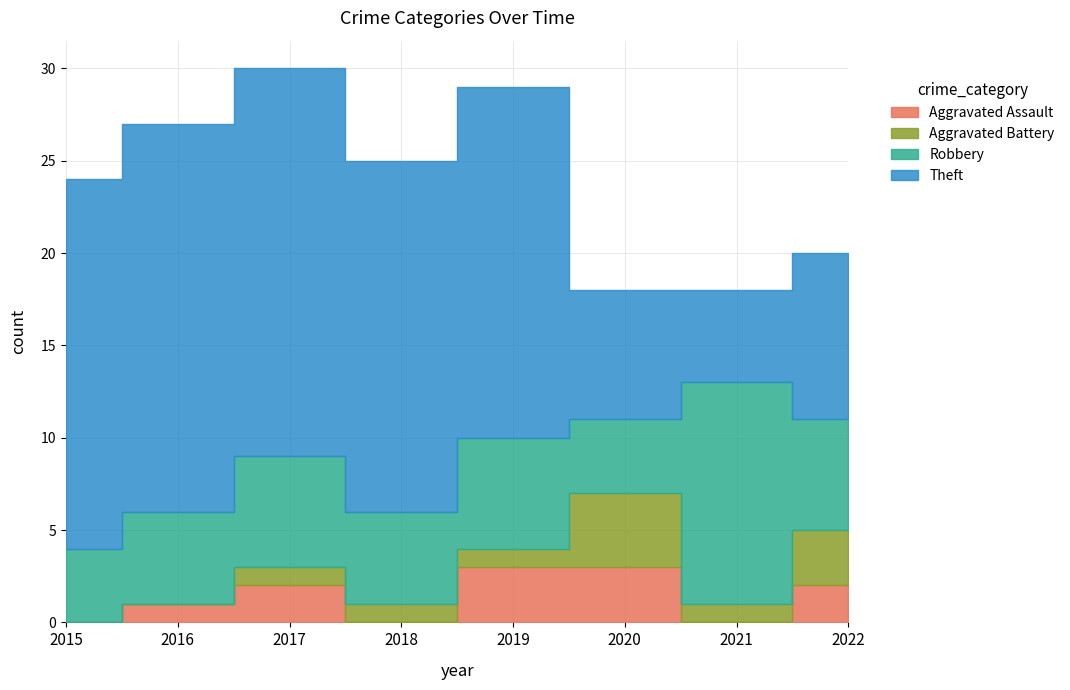

Rank the categories by Robbery value from highest to lowest.

2021, 2017, 2019, 2022, 2016, 2018, 2015, 2020